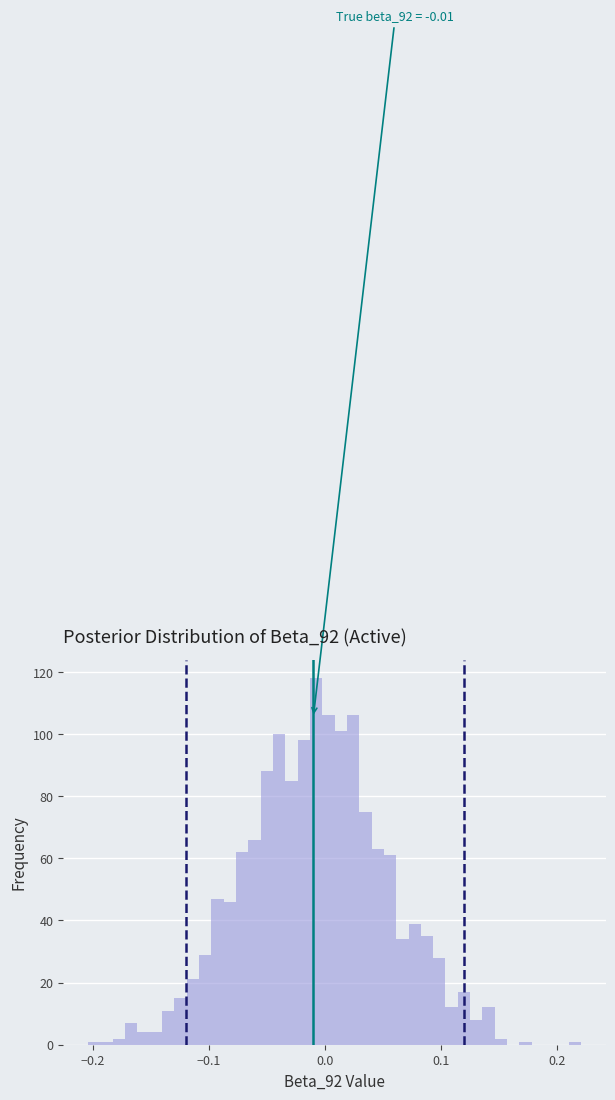

Read against the x-axis, roughly where is the centre of the tallest bar?

-0.01